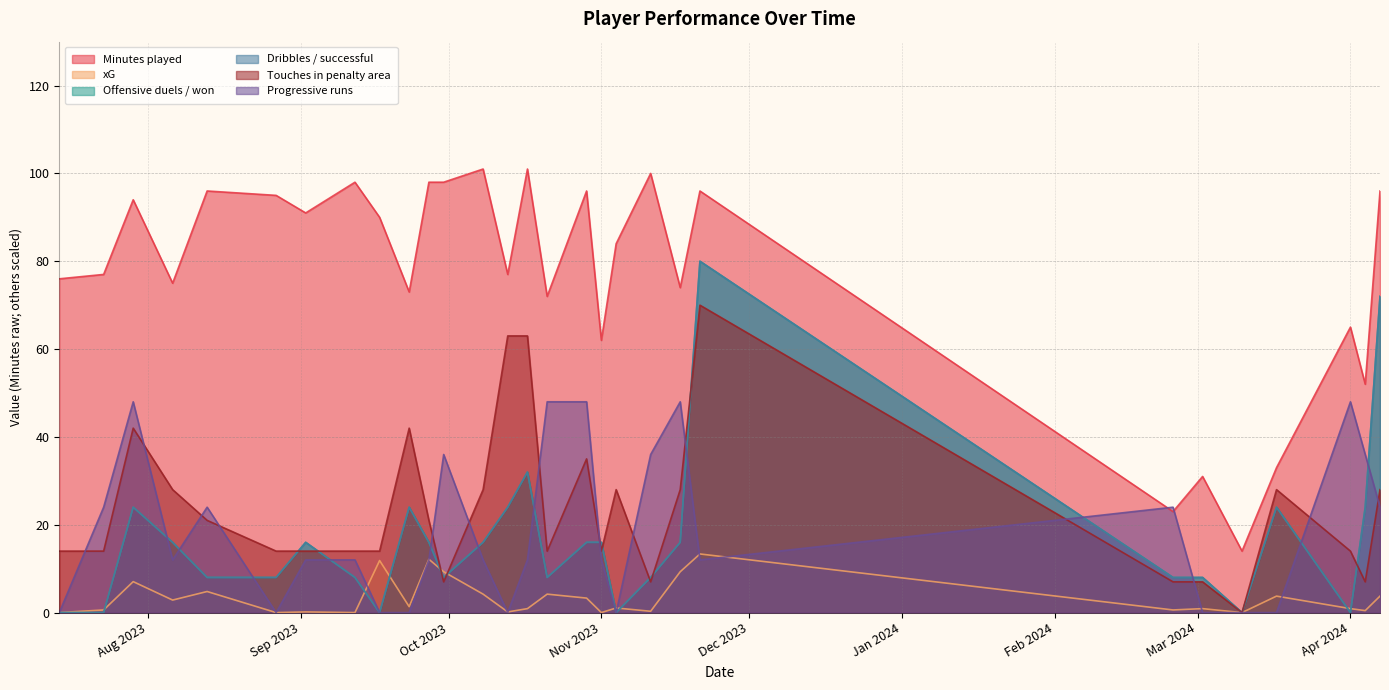

Reading left to right, transcribe all the data shown in this chart.

Minutes played: 76.0	77.0	94.0	75.0	96.0	95.0	91.0	98.0	90.0	73.0	98.0	98.0	101.0	77.0	101.0	72.0	96.0	62.0	84.0	100.0	74.0	96.0	23.0	31.0	14.0	33.0	65.0	52.0	96.0
xG: 0.0	0.6	7.0	2.9	4.8	0.0	0.1	0.0	11.9	1.3	12.2	9.3	4.2	0.1	0.9	4.2	3.3	0.0	1.1	0.3	9.3	13.3	0.6	0.9	0.0	3.8	0.9	0.4	3.8
Offensive duels / won: 0.0	0.0	24.0	16.0	8.0	8.0	16.0	8.0	0.0	24.0	16.0	8.0	16.0	24.0	32.0	8.0	16.0	16.0	0.0	8.0	16.0	80.0	8.0	8.0	0.0	24.0	0.0	24.0	72.0
Dribbles / successful: 0.0	0.0	24.0	16.0	8.0	8.0	16.0	8.0	0.0	24.0	16.0	8.0	16.0	24.0	32.0	8.0	16.0	16.0	0.0	8.0	16.0	80.0	8.0	8.0	0.0	24.0	0.0	24.0	72.0
Touches in penalty area: 14.0	14.0	42.0	28.0	21.0	14.0	14.0	14.0	14.0	42.0	21.0	7.0	28.0	63.0	63.0	14.0	35.0	14.0	28.0	7.0	28.0	70.0	7.0	7.0	0.0	28.0	14.0	7.0	28.0
Progressive runs: 0.0	24.0	48.0	12.0	24.0	0.0	12.0	12.0	0.0	0.0	12.0	36.0	12.0	0.0	12.0	48.0	48.0	12.0	0.0	36.0	48.0	12.0	24.0	0.0	0.0	0.0	48.0	36.0	24.0